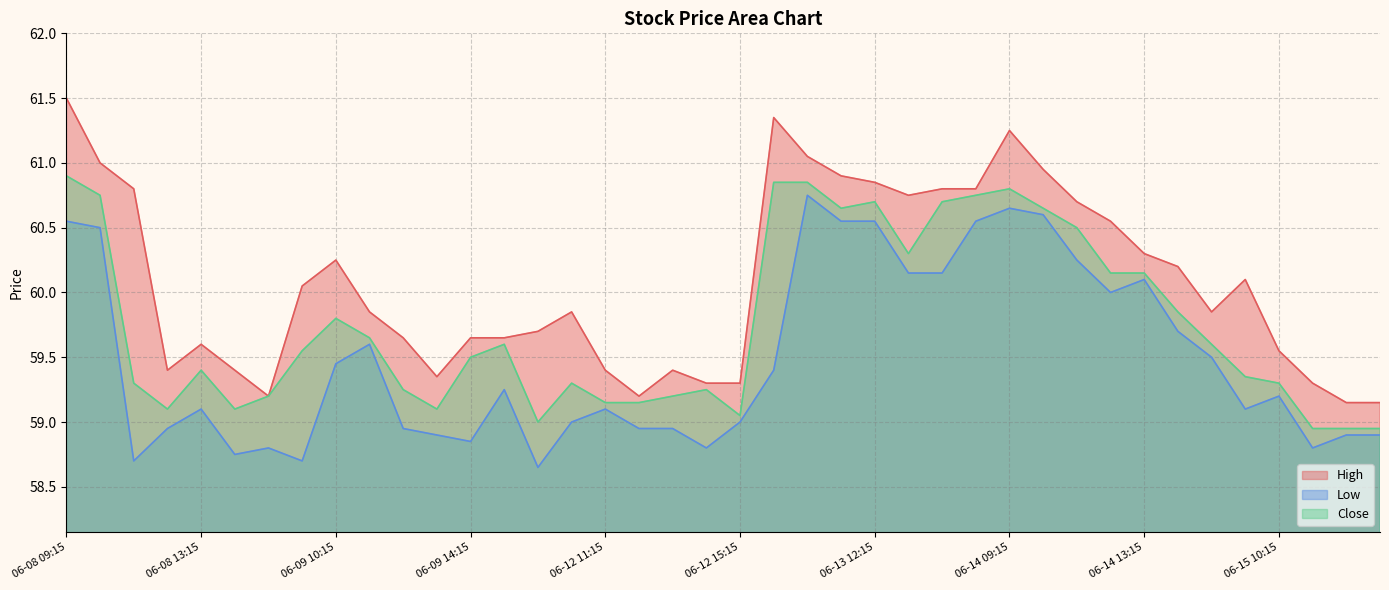

True or false: Close has a value of 29.9 at 06-12 09:15.

False